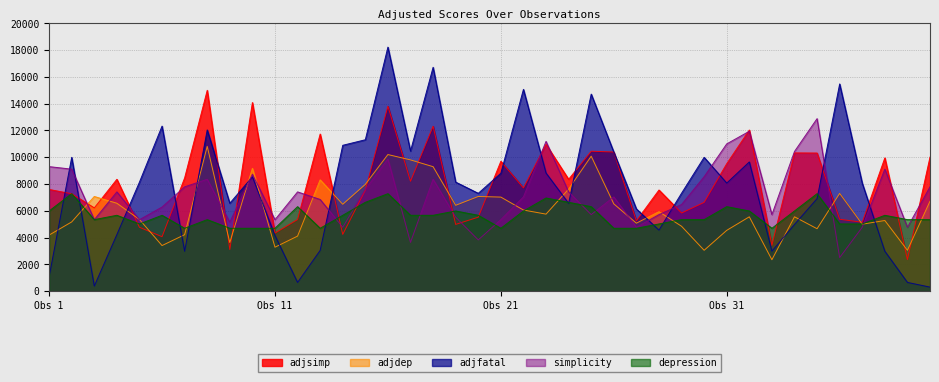

Between 25 and 4, which is larger?

25